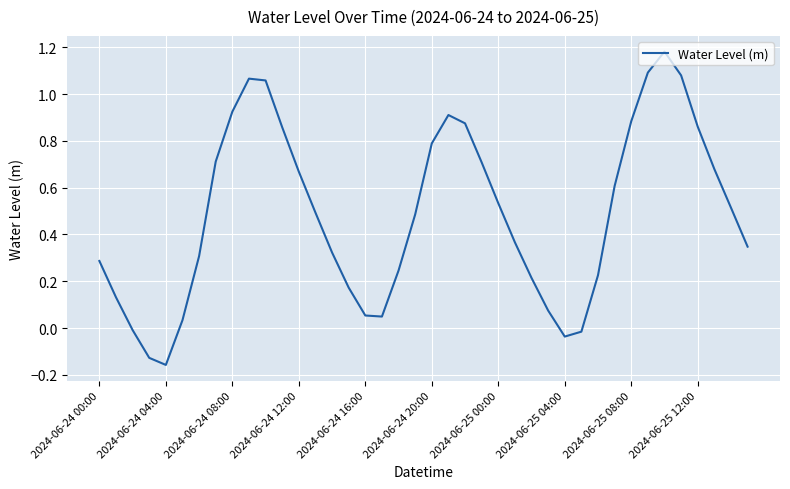

What is the smallest value displayed?

-0.2